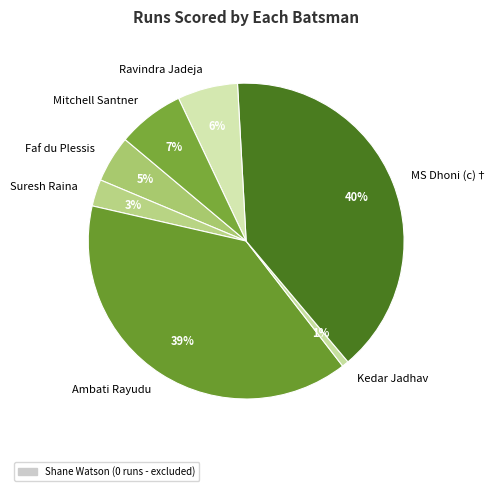

Is Ambati Rayudu the majority of the pie?

No